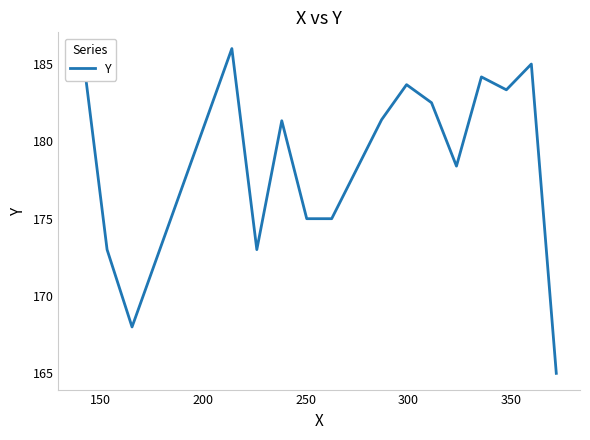

What is the value of the 2nd point from the left?

173.0